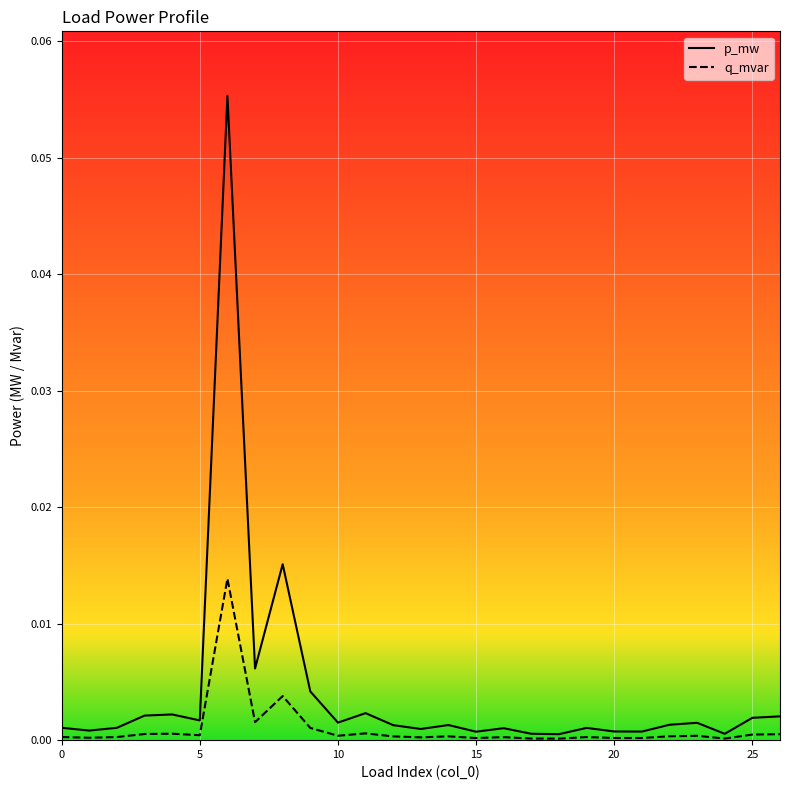

Which series has the largest range (max minus min)?

p_mw